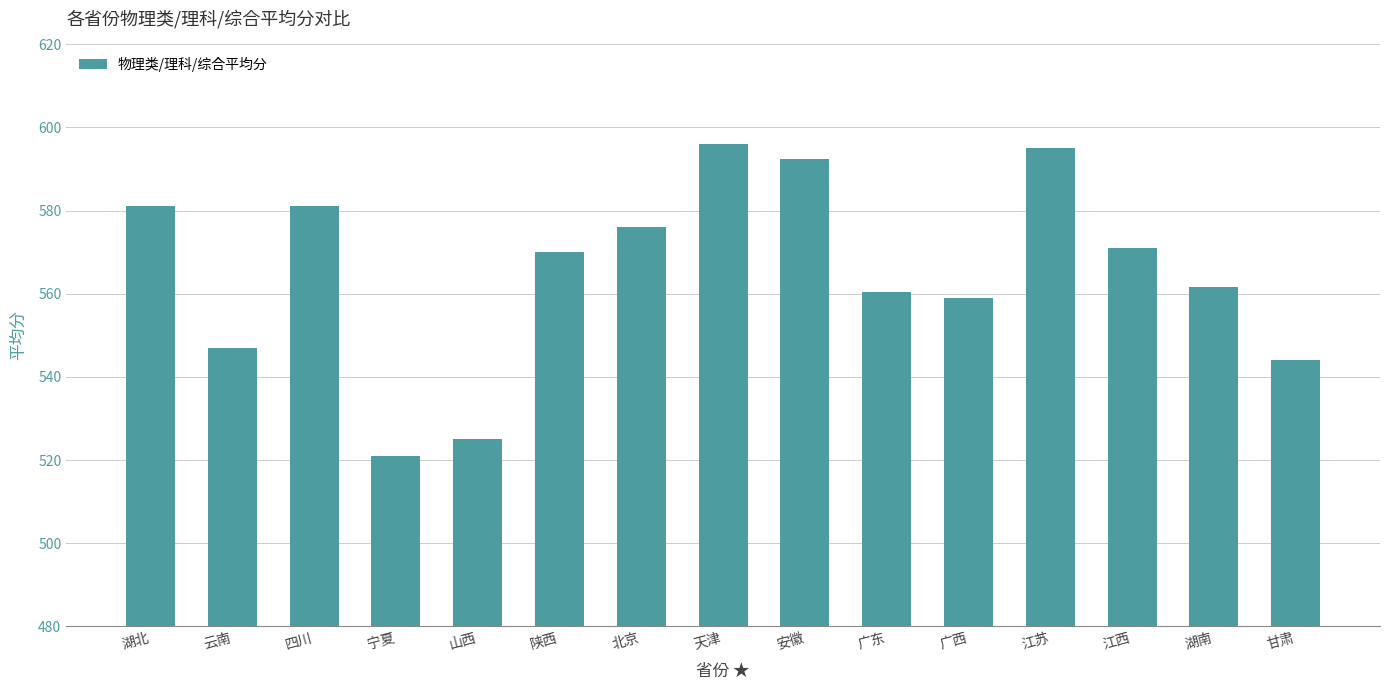

What is the approximate value at 湖北?

581.2